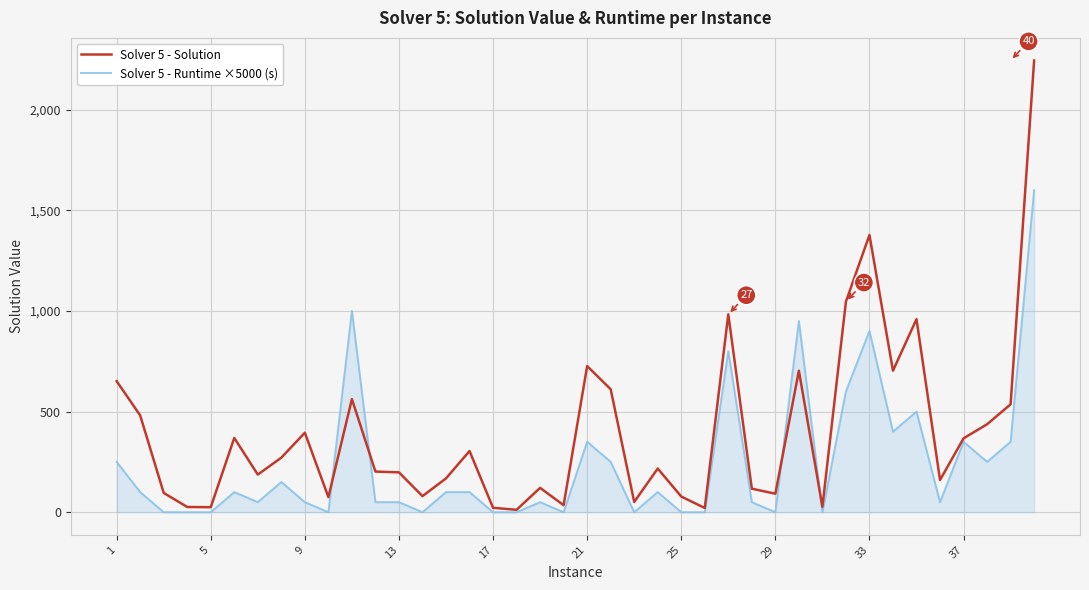

List the series in order of their peak value, highest first.

Solver 5 - Solution, Solver 5 - Runtime ×5000 (s)